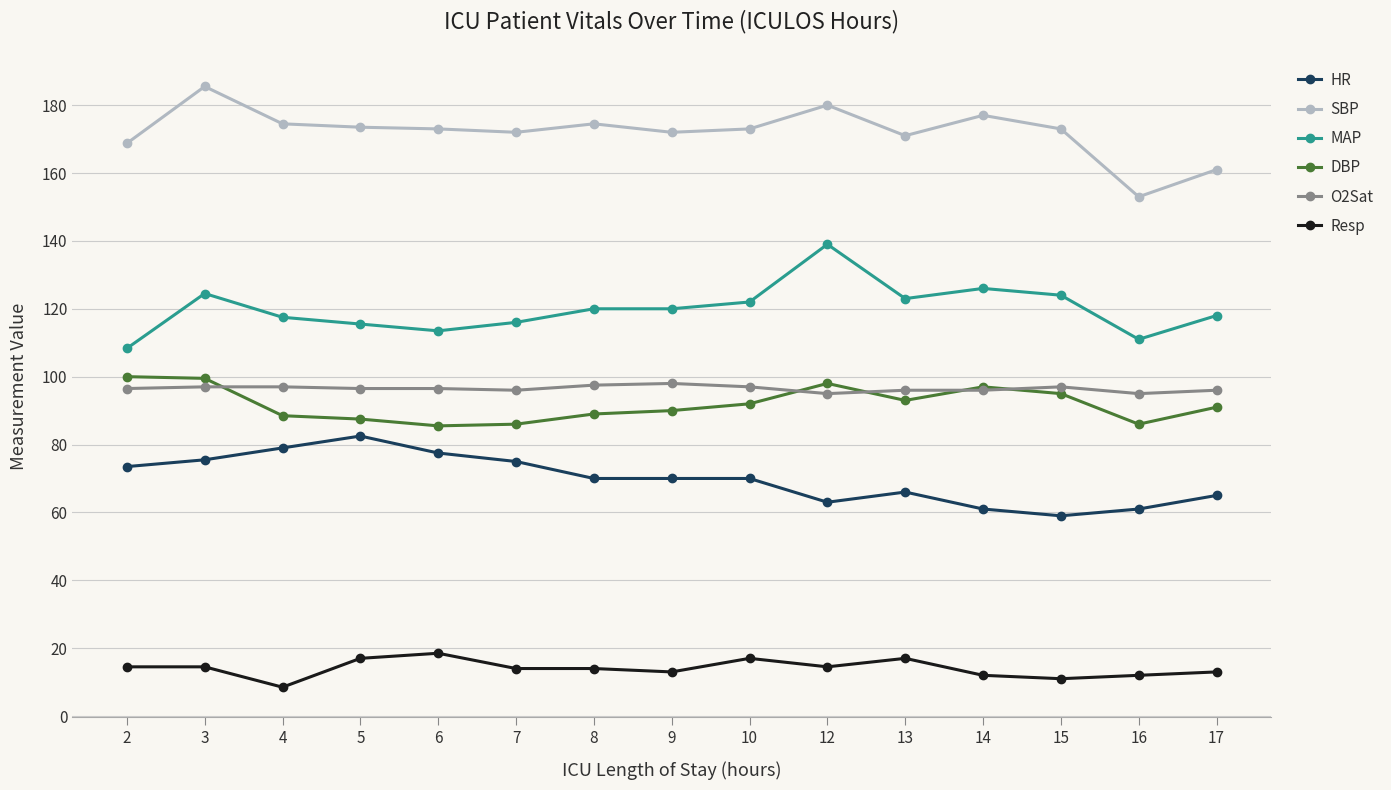

What is the difference between the second highest and minimum values in the HR series?

20.0